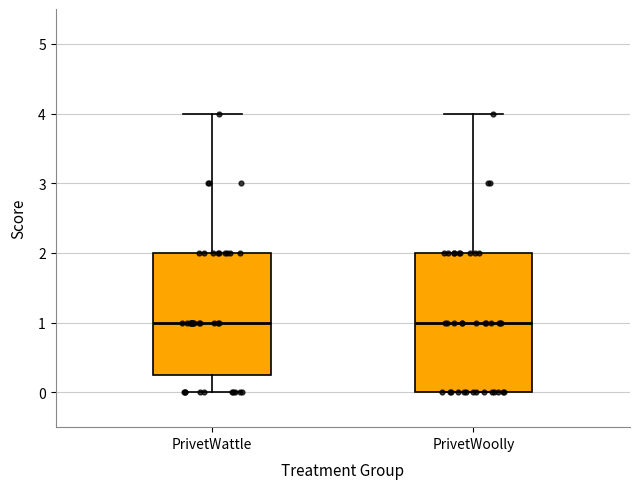

Where is the lower edge of the box for PrivetWoolly on the y-axis? The values are not printed on the chart, so give them approximately, as read against the axis.

0.0